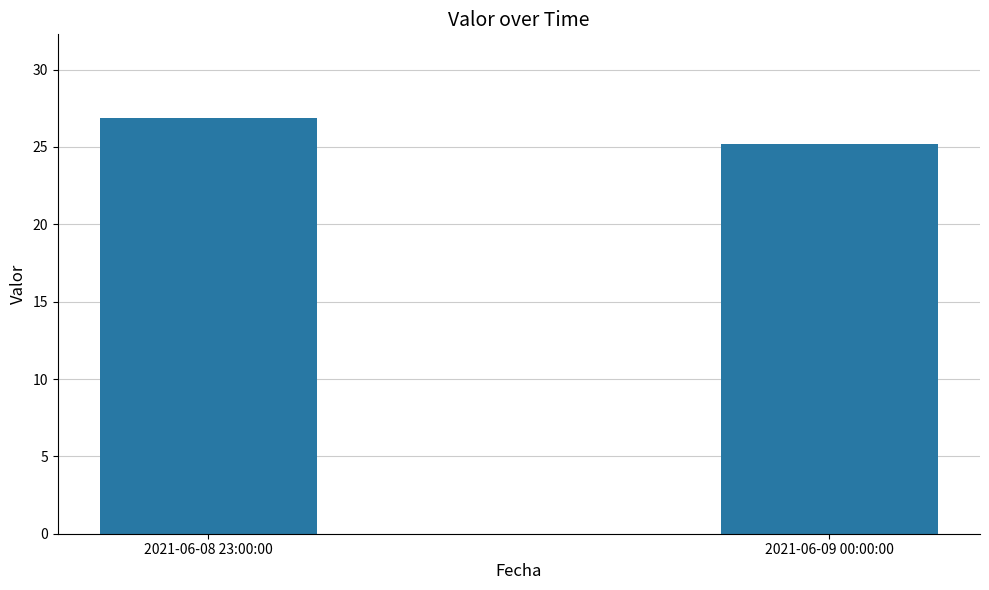

Count the number of categories in the chart.

2